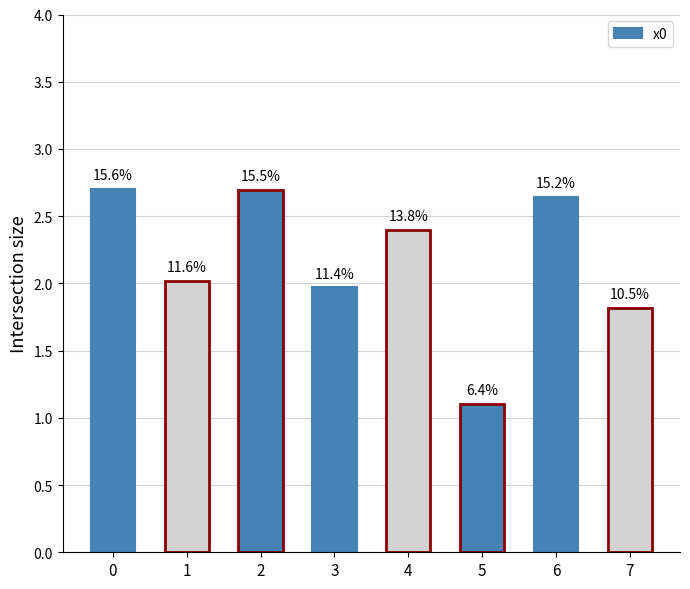

How many bars are there in total?

8